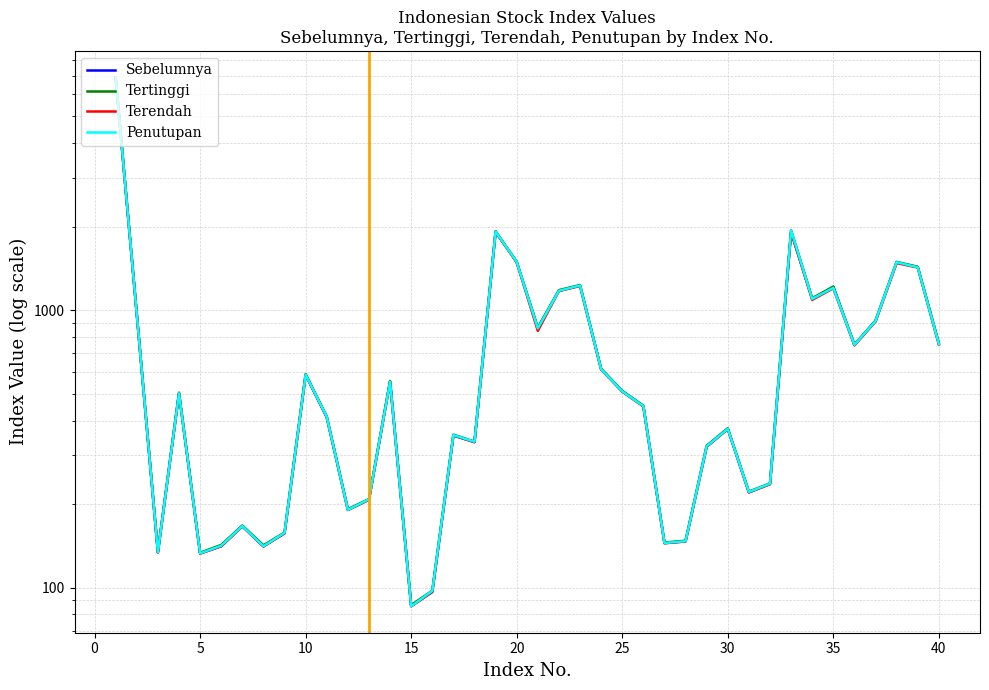

How many data points in Penutupan are less than 501?

20